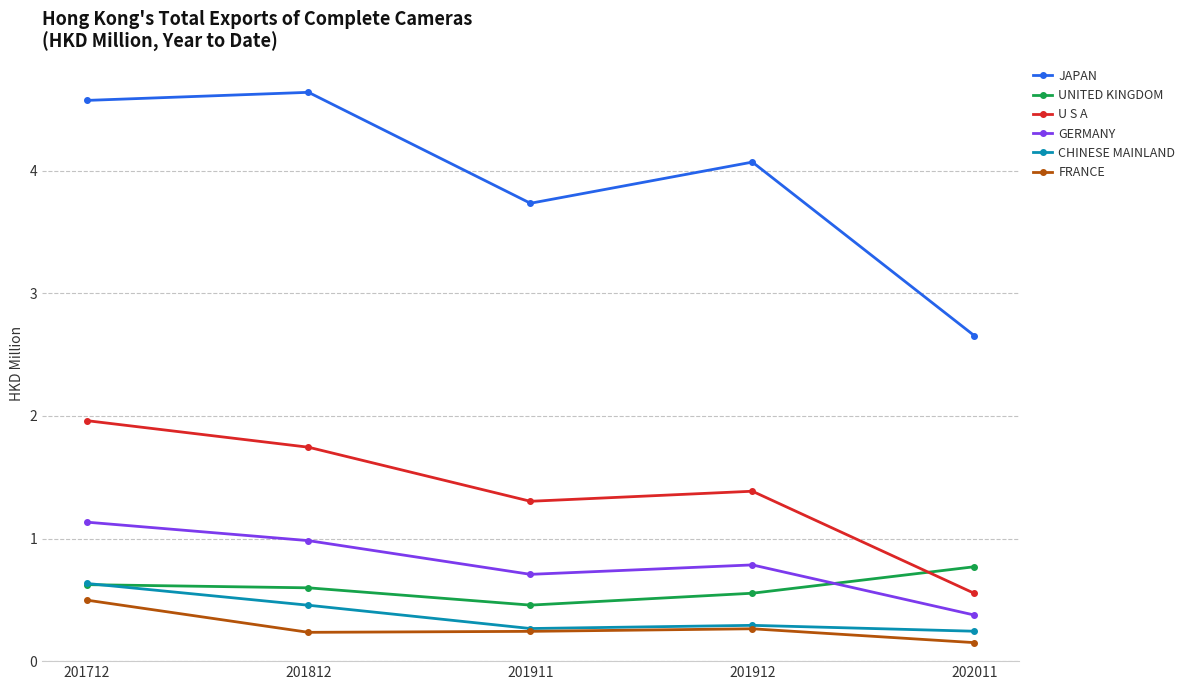

Which series has the largest range (max minus min)?

JAPAN